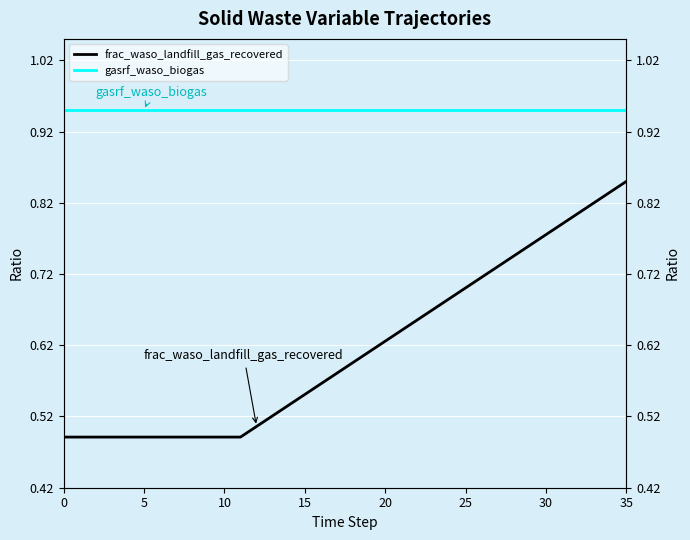

What is the value of the gasrf_waso_biogas point at the 17th from the left?

0.9